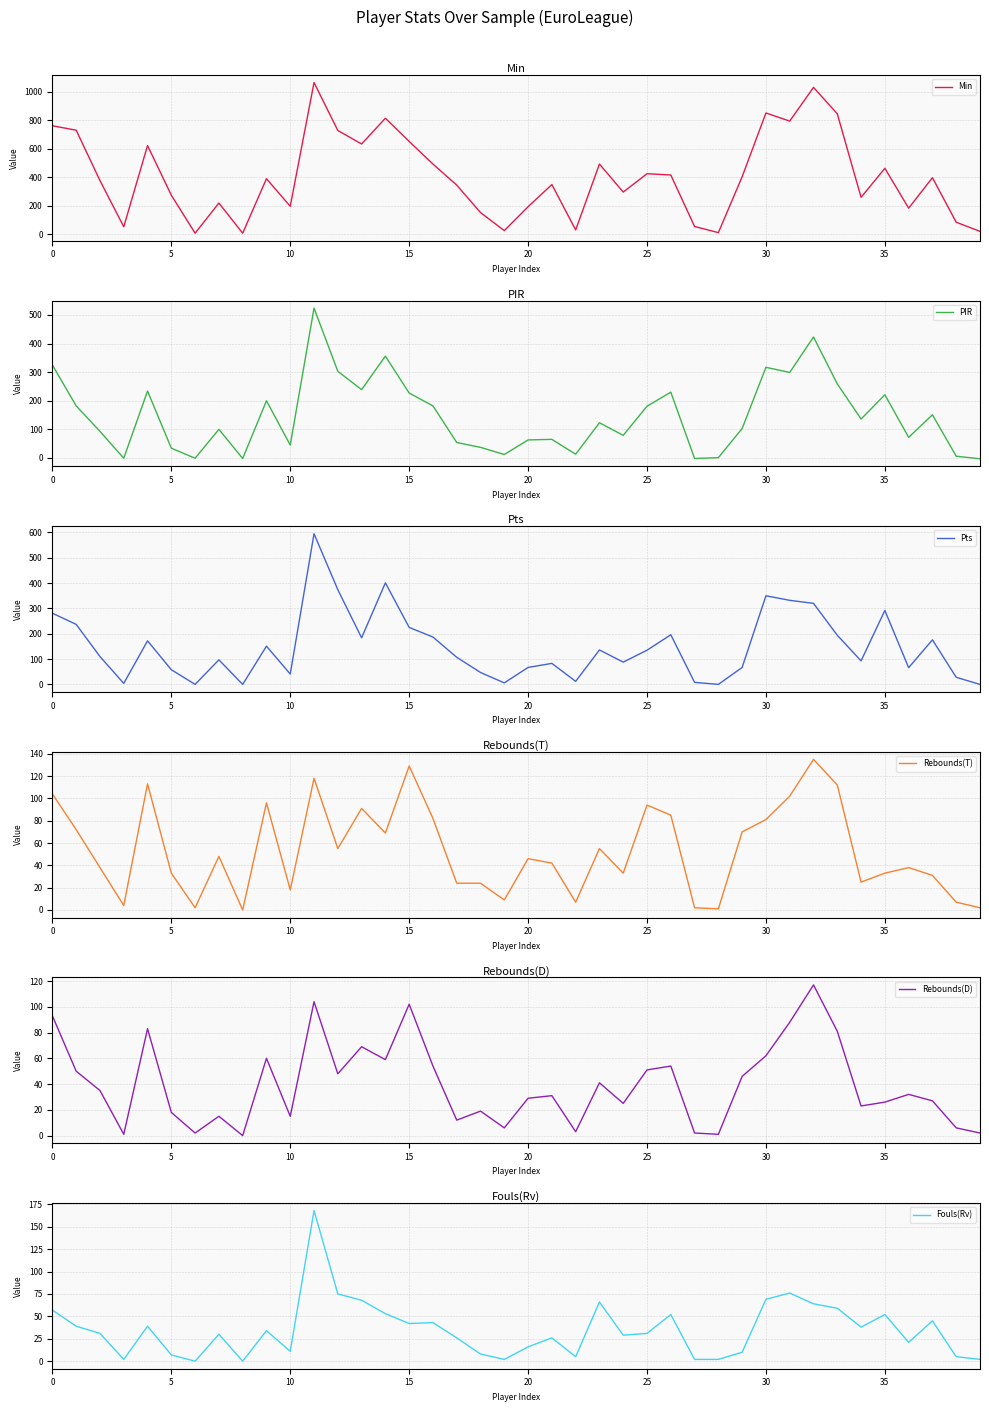

Which label corresponds to the largest value in the chart?

11